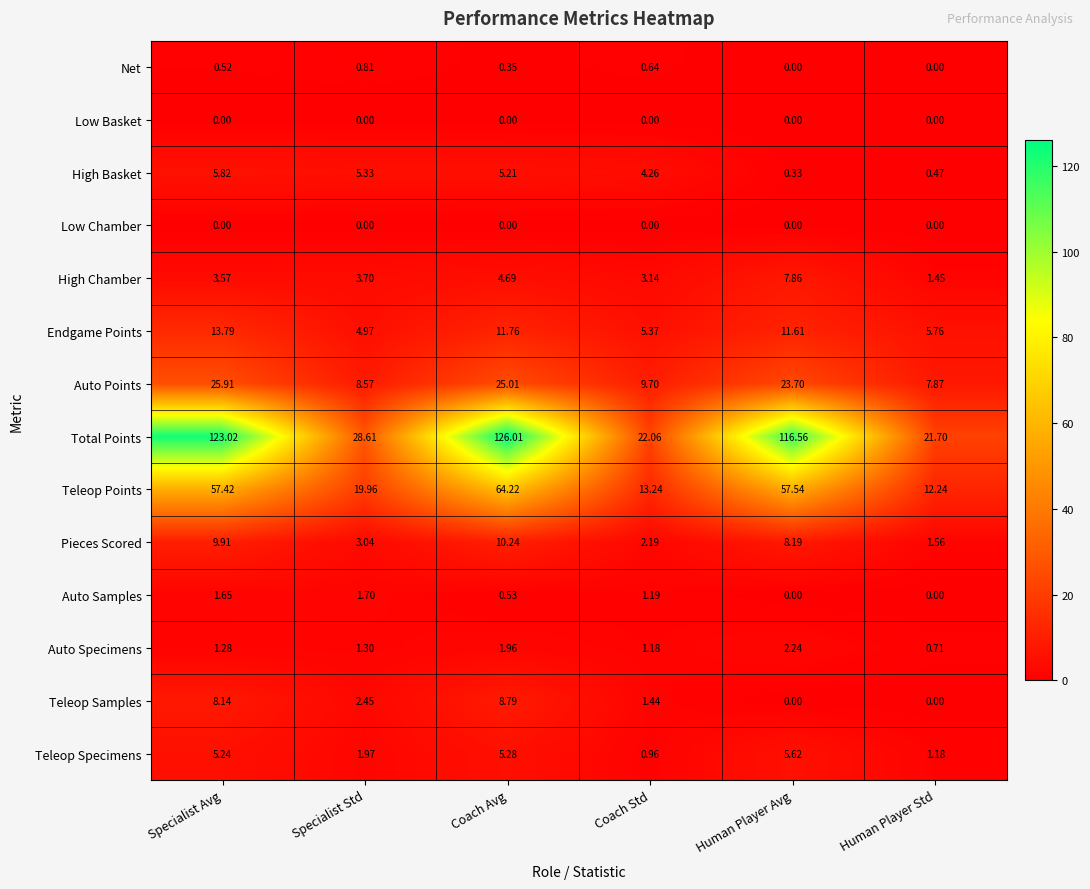

At which label is Total Points closest to 73?

Human Player Avg